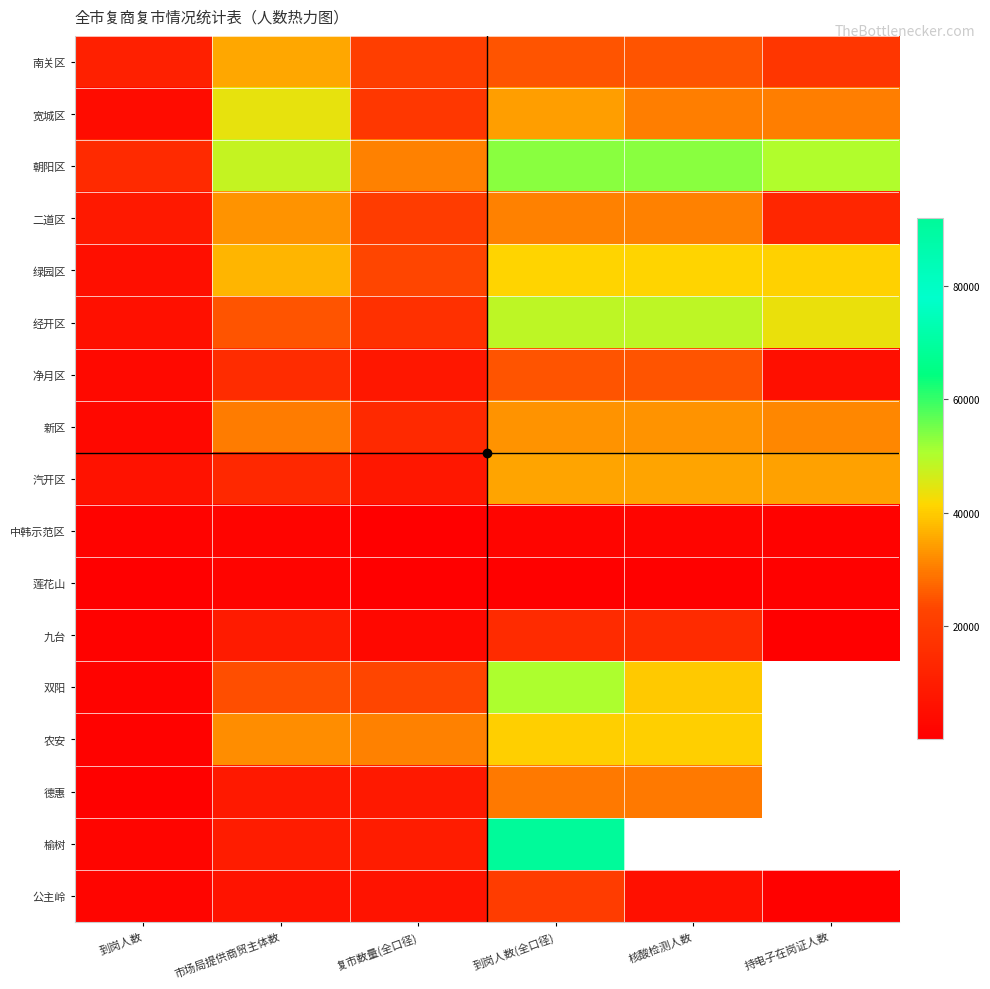

What value does the 宽城区 series have at 到岗人数(全口径)?

34379.0